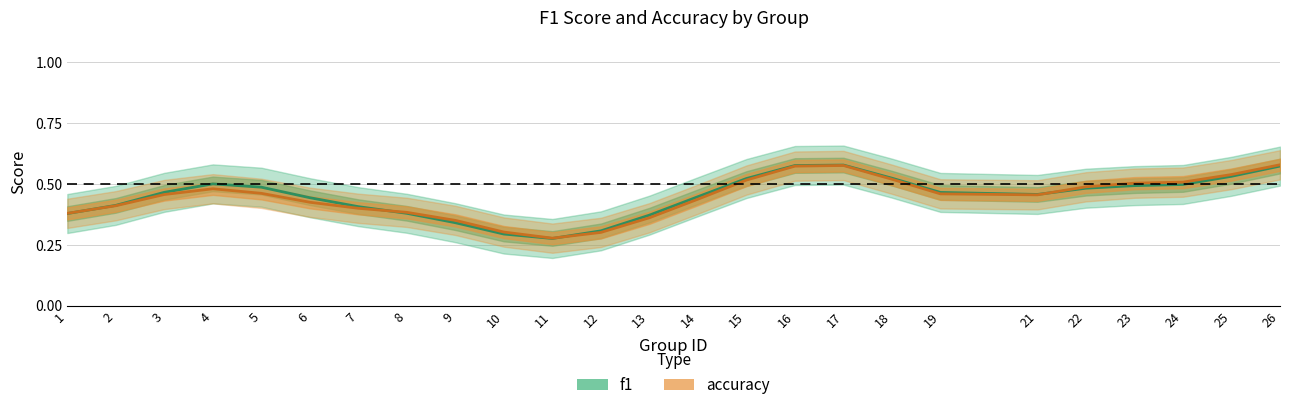

What is the average value of the accuracy series?

0.4